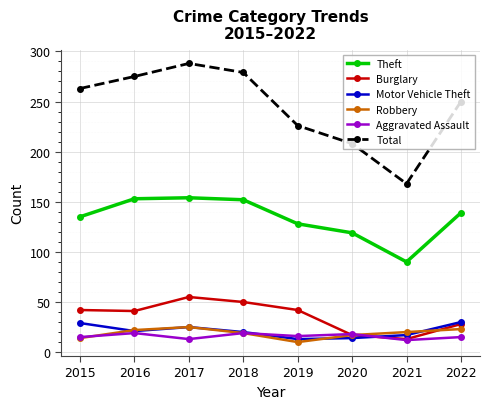

The value of Aggravated Assault at 2020 is 18. True or false?

True